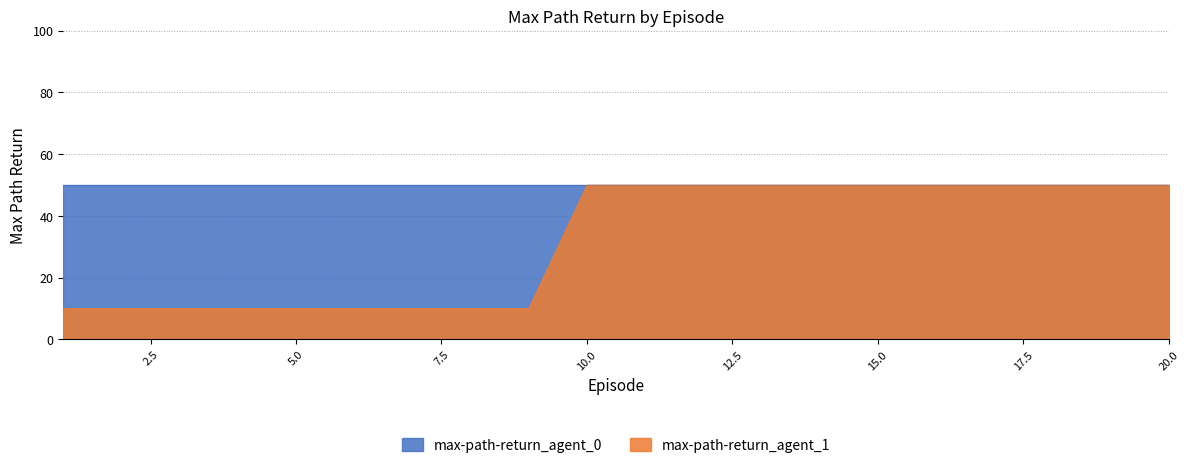

Does the chart display data point markers on the line(s)?

No